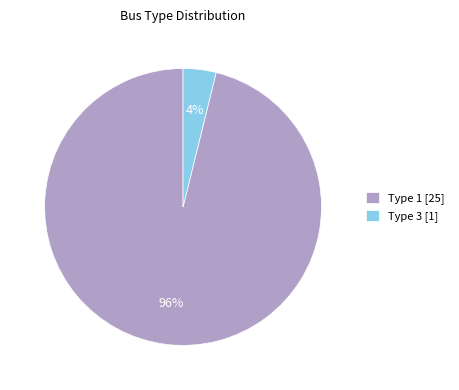

Combined, do Type 1 [25] and Type 3 [1] account for over 50%?

Yes